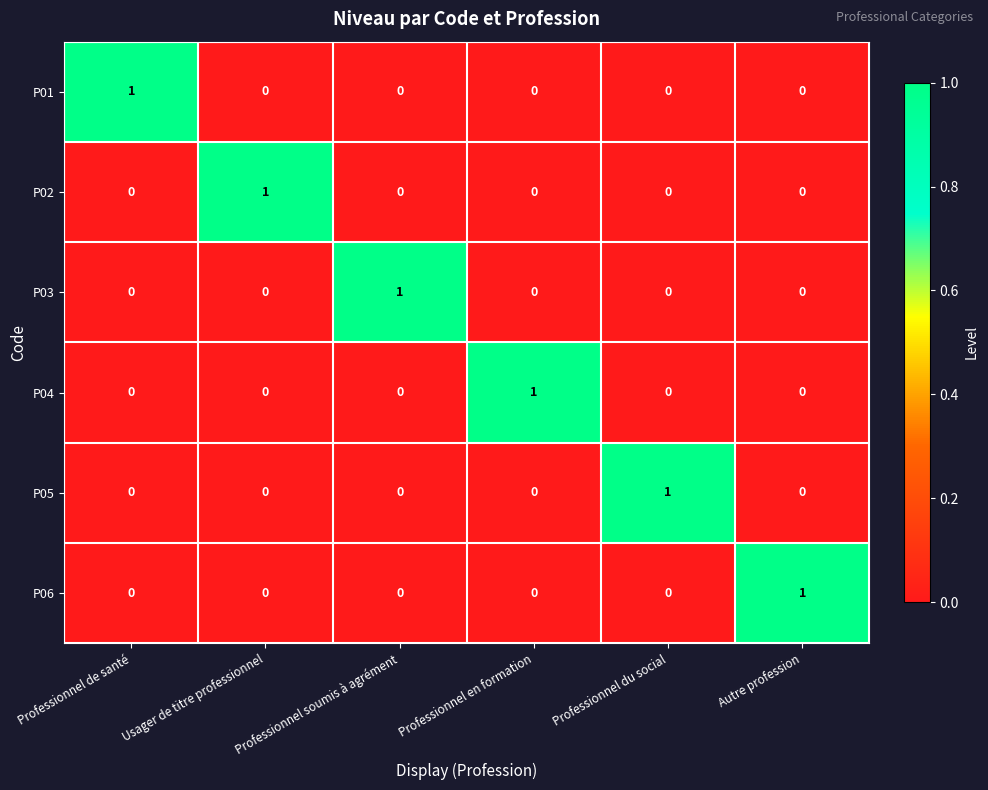

At how many categories does at least one series exceed 0?

6